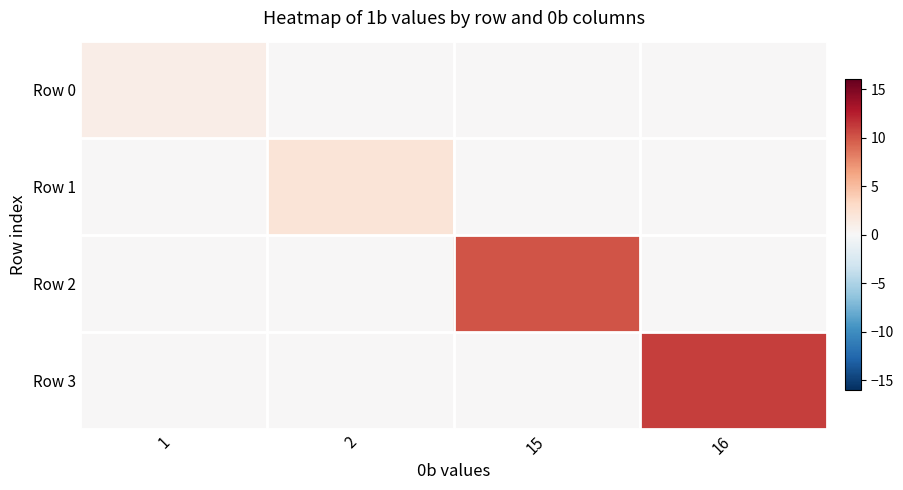

At which category is the sum across all series the highest?

16